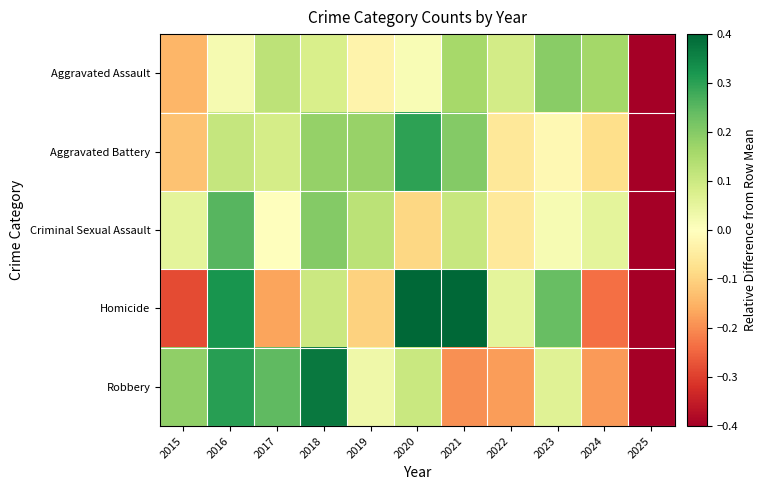

At how many categories does at least one series exceed 0?

10